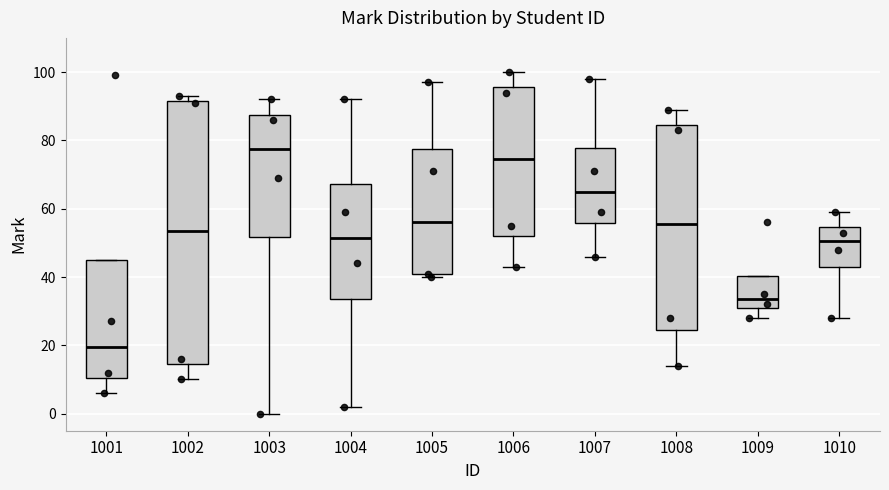

Which box is the tallest, from its lower edge to its upper edge?

1002